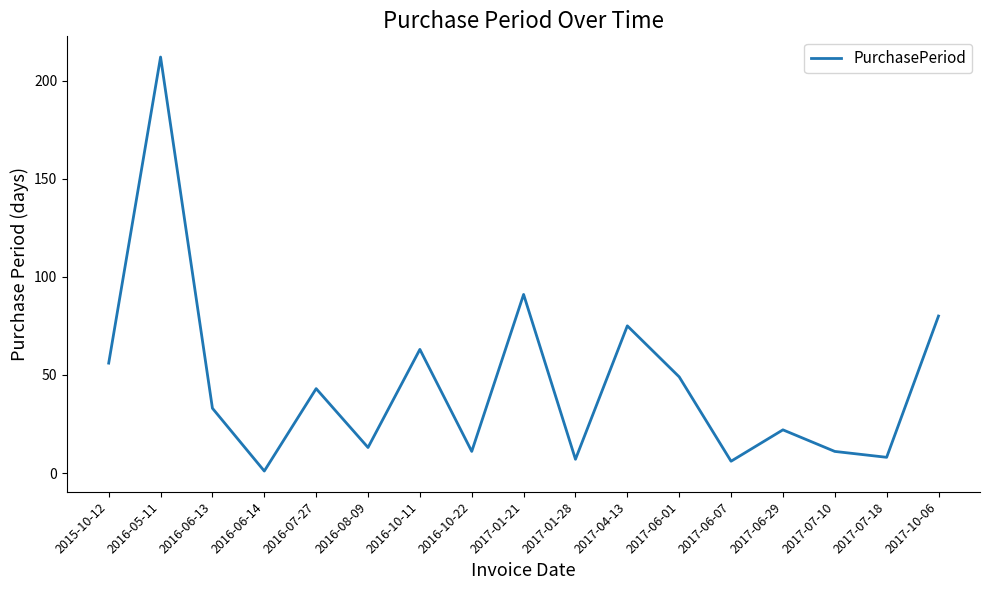

Reading left to right, extract all data points from this chart.

2015-10-12=56	2016-05-11=212	2016-06-13=33	2016-06-14=1	2016-07-27=43	2016-08-09=13	2016-10-11=63	2016-10-22=11	2017-01-21=91	2017-01-28=7	2017-04-13=75	2017-06-01=49	2017-06-07=6	2017-06-29=22	2017-07-10=11	2017-07-18=8	2017-10-06=80